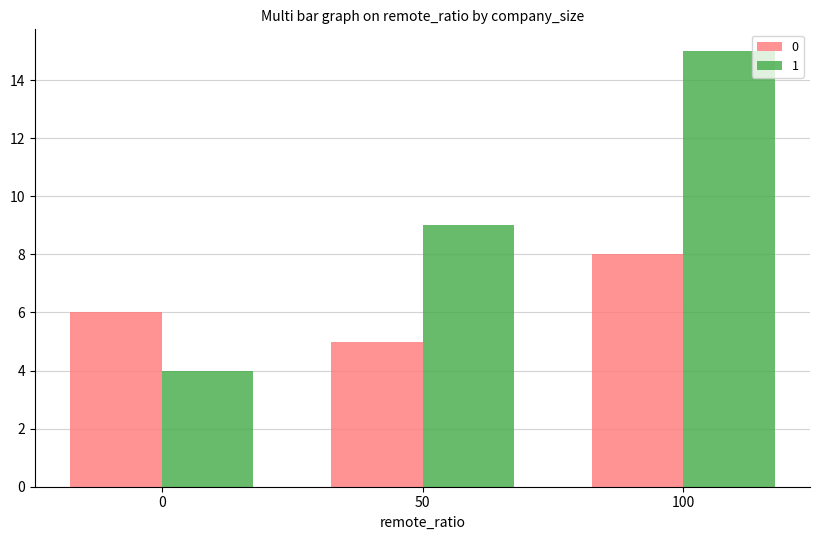

What value does the 1 series have at 50, to the nearest 10?

10